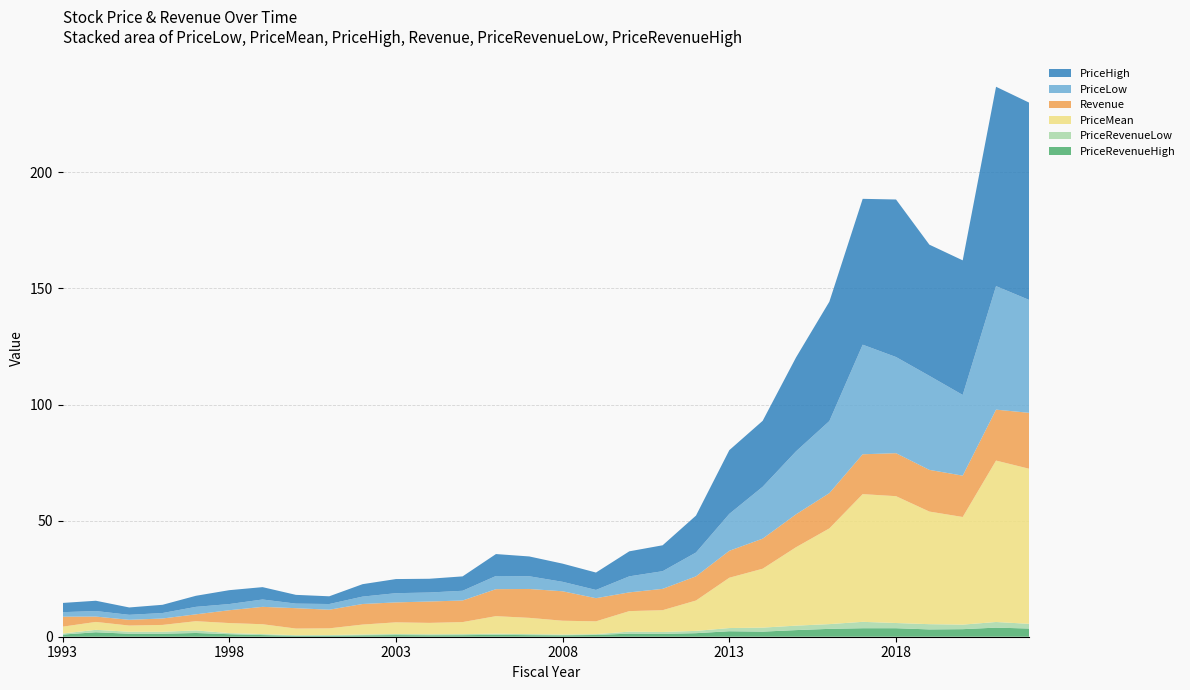

Reading left to right, transcribe all the data shown in this chart.

PriceLow: 1.9	2.4	2.1	2.4	3.2	2.7	3.2	2.0	2.5	3.2	4.0	3.9	4.2	5.7	5.5	4.1	3.5	6.9	7.6	10.3	15.9	22.3	27.1	31.0	47.2	41.4	40.5	34.8	53.2	48.6
Revenue: 4.3	2.3	2.5	2.8	3.0	5.5	7.5	8.8	8.0	8.9	8.6	9.2	9.3	11.6	12.4	12.7	10.0	8.1	9.2	10.4	11.6	12.9	14.2	15.2	17.2	18.5	18.0	17.8	21.9	24.1
PriceMean: 3.0	3.4	2.7	3.0	4.0	4.3	4.2	2.9	2.9	4.3	5.0	4.9	5.2	7.6	7.0	6.0	5.5	8.8	9.4	13.1	21.7	25.4	33.8	41.2	55.0	54.6	48.5	46.4	69.5	66.8
PriceHigh: 4.0	4.4	3.2	3.5	4.8	6.0	5.3	3.8	3.3	5.3	6.1	5.9	6.2	9.4	8.5	7.8	7.5	10.8	11.2	15.9	27.4	28.4	40.4	51.4	62.8	67.8	56.5	58.0	85.8	85.0
PriceRevenueLow: 0.5	1.0	0.9	0.9	1.1	0.5	0.4	0.2	0.3	0.4	0.5	0.4	0.5	0.5	0.4	0.3	0.4	0.9	0.8	1.0	1.4	1.7	1.9	2.0	2.8	2.2	2.3	2.0	2.4	2.0
PriceRevenueHigh: 0.9	1.9	1.3	1.3	1.6	1.1	0.7	0.4	0.4	0.6	0.7	0.6	0.7	0.8	0.7	0.6	0.8	1.3	1.2	1.5	2.4	2.2	2.9	3.4	3.7	3.7	3.1	3.3	3.9	3.5